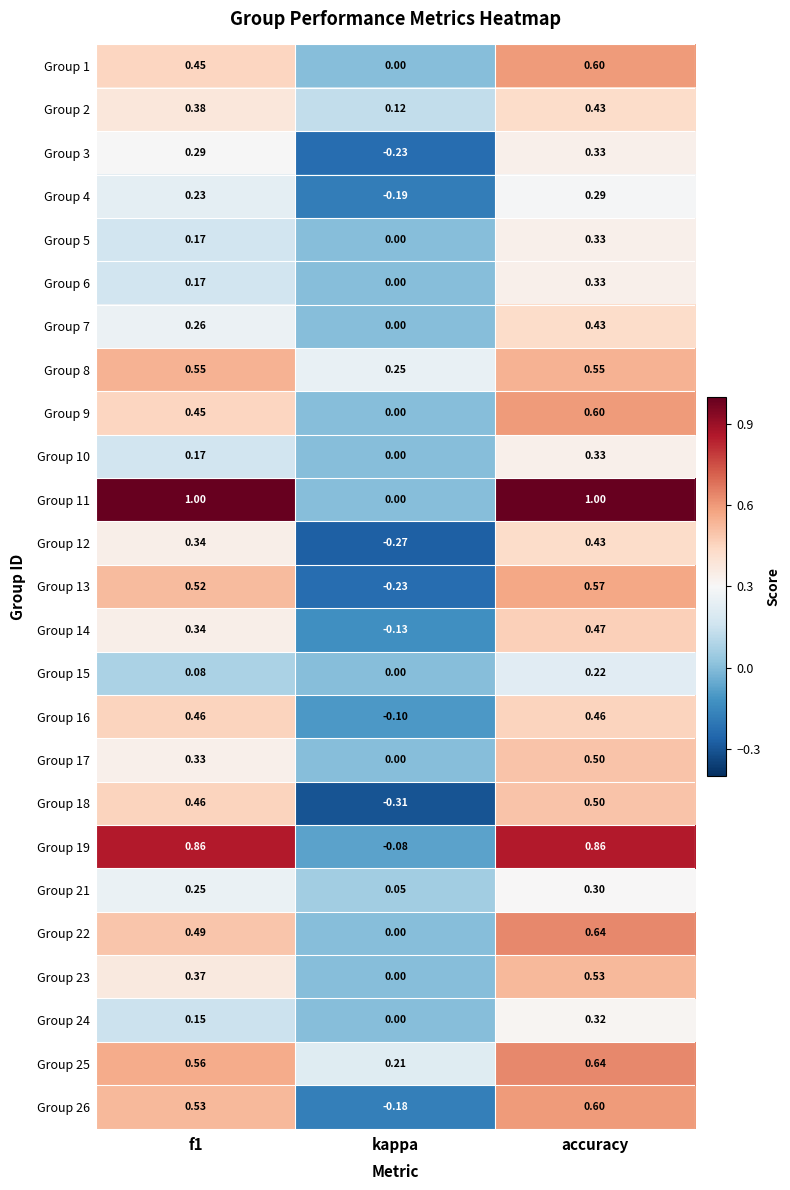

Where is Group 22 nearest to the value 0?

kappa